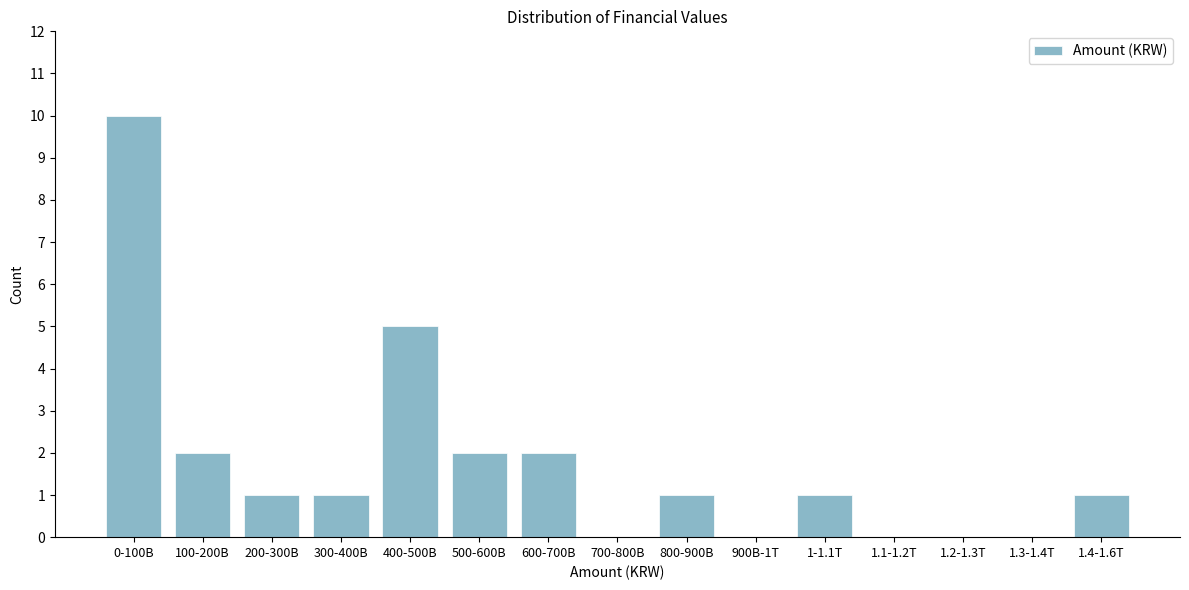

Reading left to right, transcribe all the data shown in this chart.

0-100B=10	100-200B=2	200-300B=1	300-400B=1	400-500B=5	500-600B=2	600-700B=2	700-800B=0	800-900B=1	900B-1T=0	1-1.1T=1	1.1-1.2T=0	1.2-1.3T=0	1.3-1.4T=0	1.4-1.6T=1